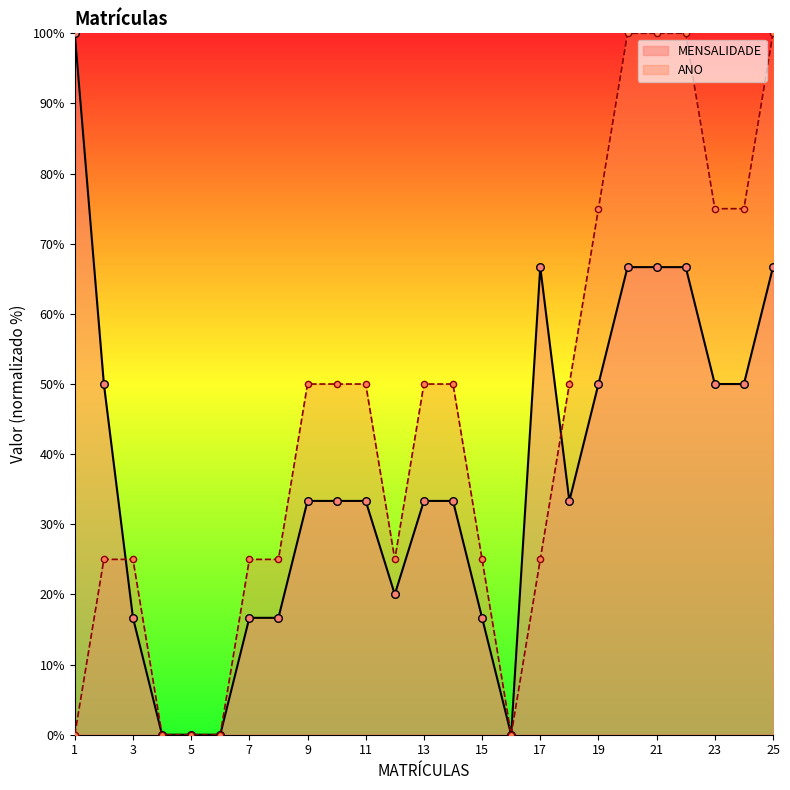

Which series reaches the minimum Y coordinate?

MENSALIDADE